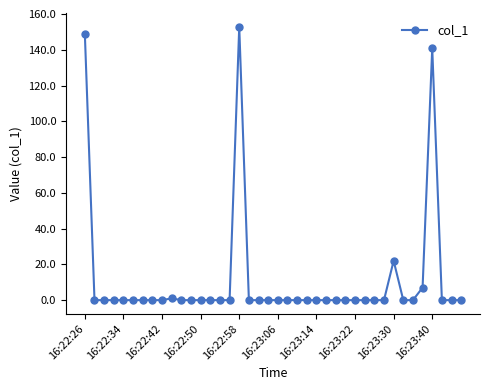

How many lines are shown in the chart?

1